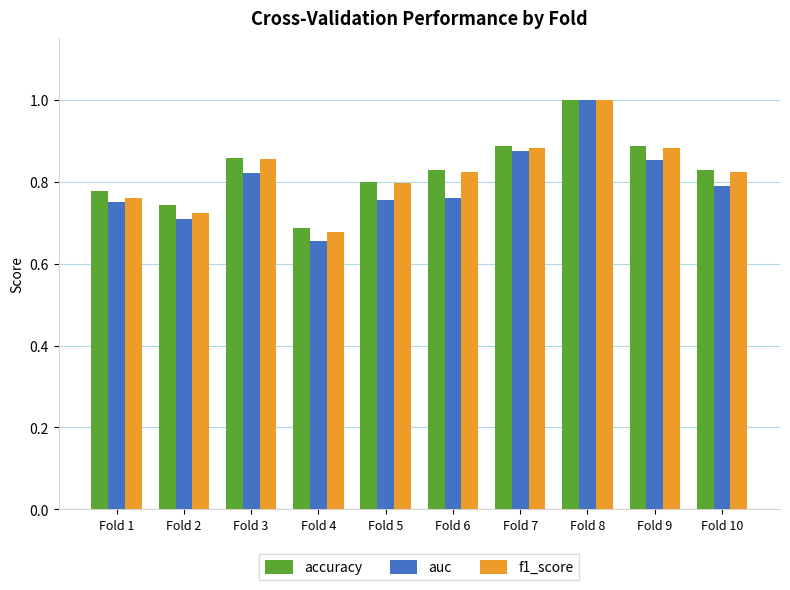

What are all the series names shown in the legend?

accuracy, auc, f1_score